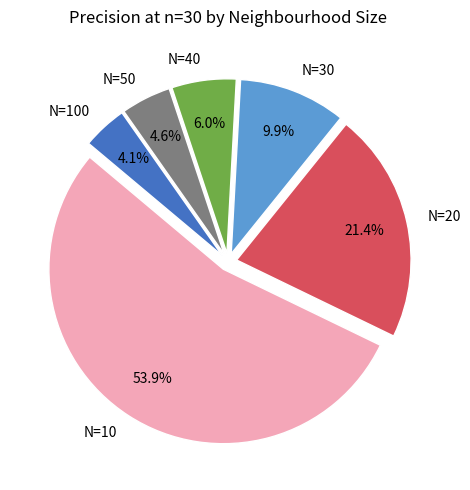

Which slice is the largest?

N=10